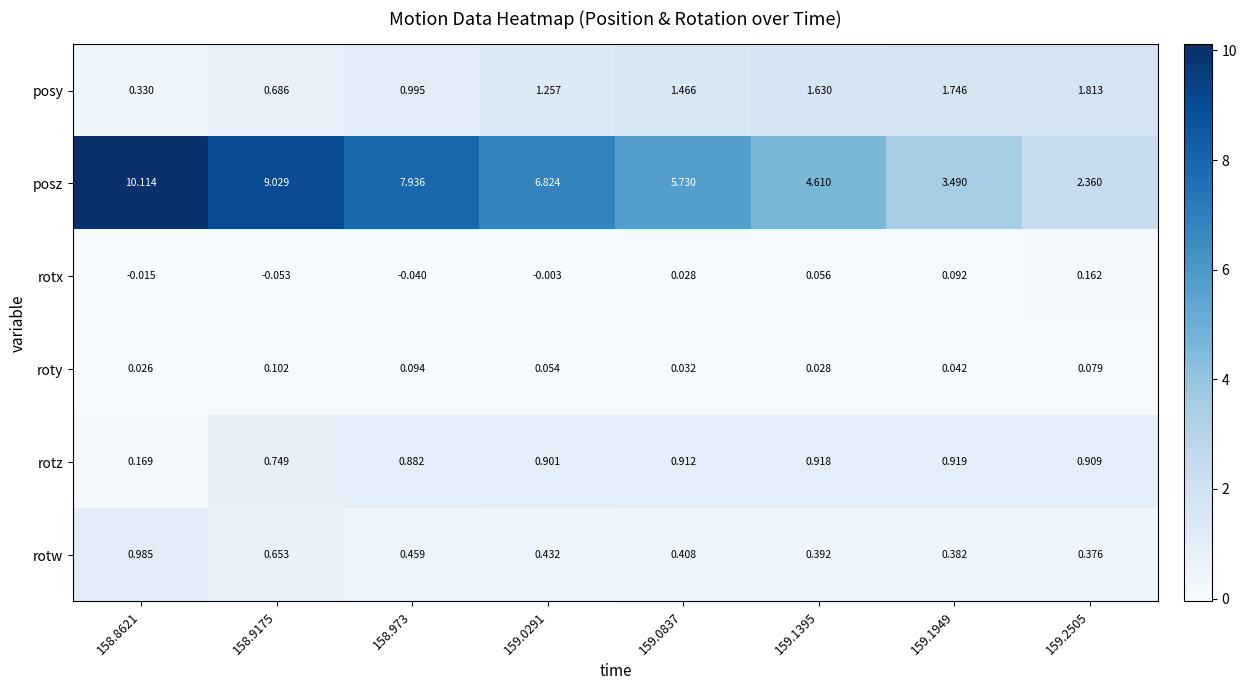

Is the value of rotw at 159.2505 greater than the value of posz at 159.1949?

No